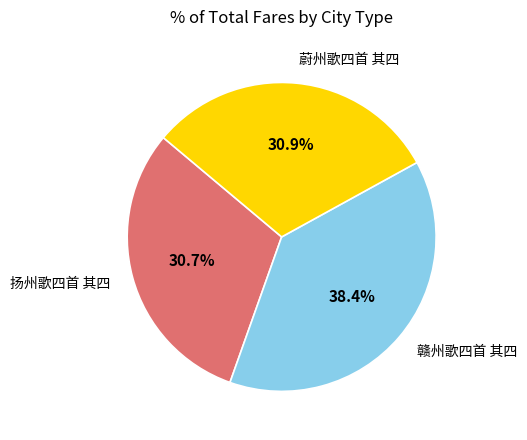

To the nearest percent, what is the average slice percentage?

33%